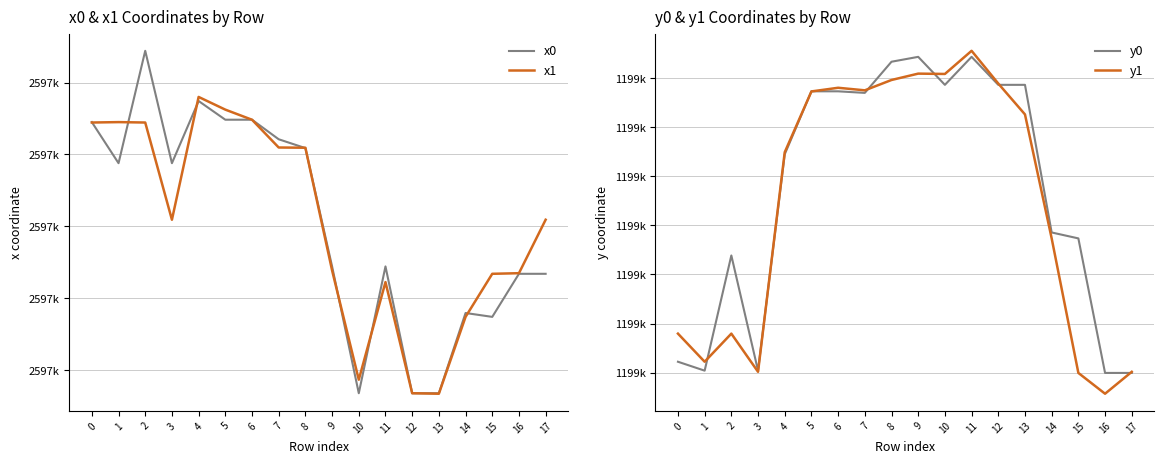

Reading left to right, what are all the values shown in this chart?

x0: 0=2597572.5	1=2597543.9	2=2597622.1	3=2597543.9	4=2597587.2	5=2597574.2	6=2597574.2	7=2597560.6	8=2597554.4	9=2597472.2	10=2597384.0	11=2597472.2	12=2597384.0	13=2597384.0	14=2597439.8	15=2597437.1	16=2597467.0	17=2597467.0
x1: 0=2597572.2	1=2597572.5	2=2597572.2	3=2597504.6	4=2597590.0	5=2597581.2	6=2597574.1	7=2597554.8	8=2597554.7	9=2597469.4	10=2597393.4	11=2597461.3	12=2597384.0	13=2597383.7	14=2597437.1	15=2597467.0	16=2597467.5	17=2597504.6
y0: 0=1199411.1	1=1199402.0	2=1199519.4	3=1199402.0	4=1199622.5	5=1199686.7	6=1199686.7	7=1199685.1	8=1199716.8	9=1199721.8	10=1199693.3	11=1199721.8	12=1199693.3	13=1199693.3	14=1199542.8	15=1199536.8	16=1199399.7	17=1199399.7
y1: 0=1199439.7	1=1199411.1	2=1199439.7	3=1199400.8	4=1199624.6	5=1199686.6	6=1199690.3	7=1199687.7	8=1199698.2	9=1199704.7	10=1199704.4	11=1199728.0	12=1199694.6	13=1199663.1	14=1199536.8	15=1199399.7	16=1199378.5	17=1199400.8